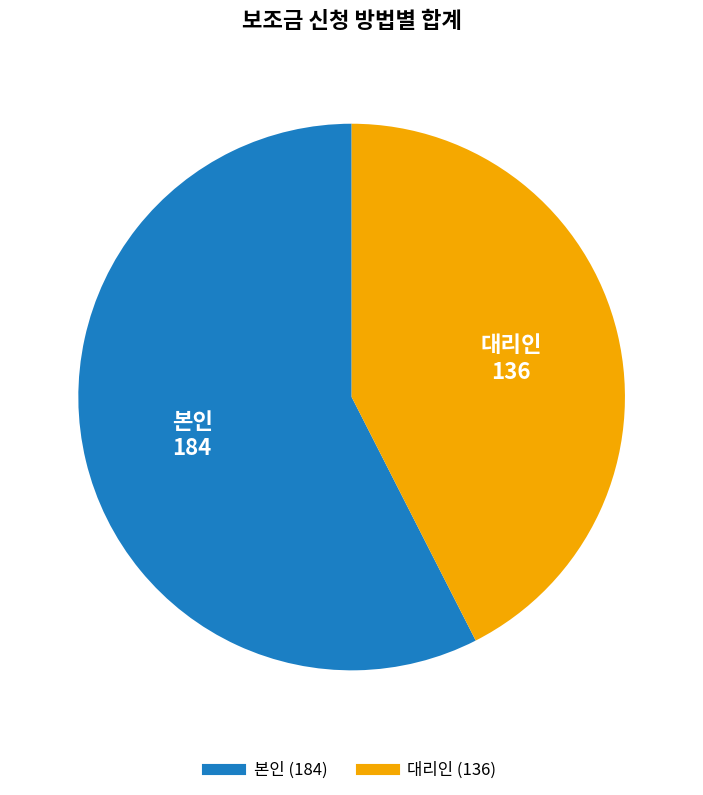

The 대리인 slice represents 42% of the pie. True or false?

True